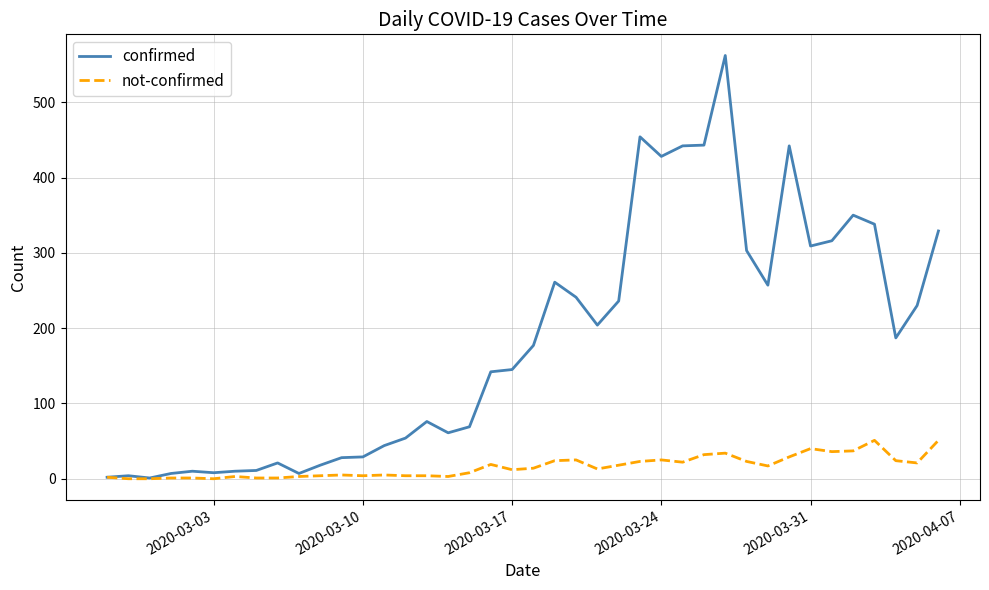

Which series has the largest range (max minus min)?

confirmed